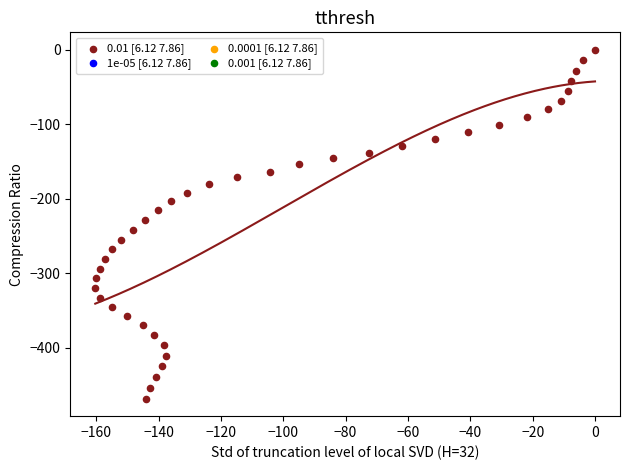

What is the range of X values (max minus min)?

160.3